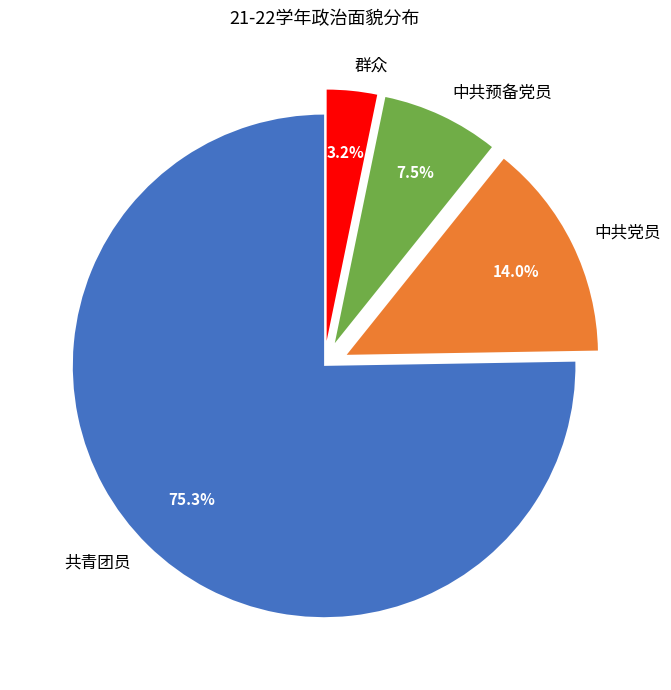

Which slice represents more than half of the pie?

共青团员